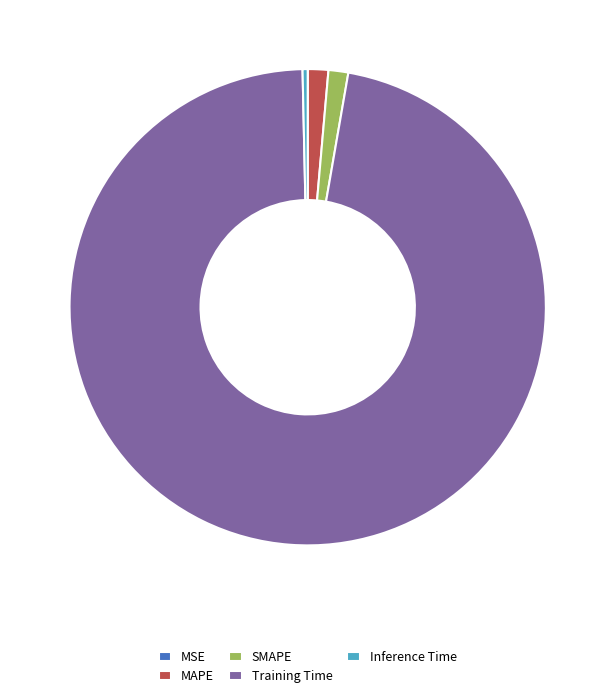

Is the sum of SMAPE and Inference Time greater than half?

No